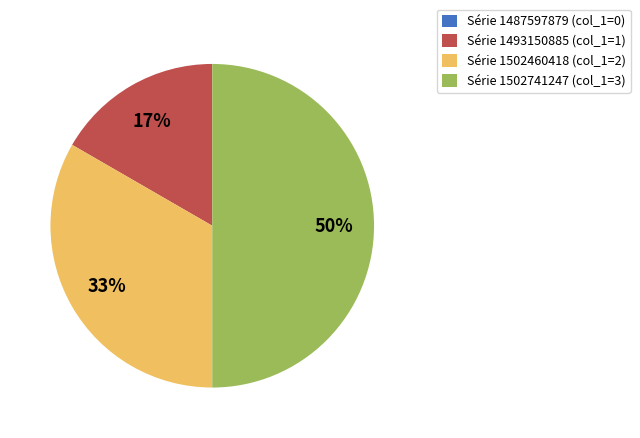

Does Série 1493150885 (col_1=1) account for over 50% of the chart?

No